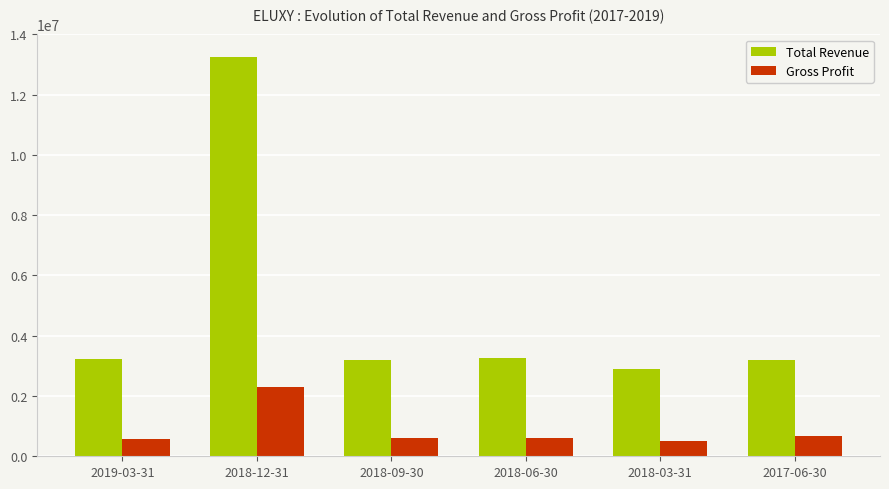

What is the sum of the Total Revenue values at 2018-12-31 and 2018-03-31?

16154300